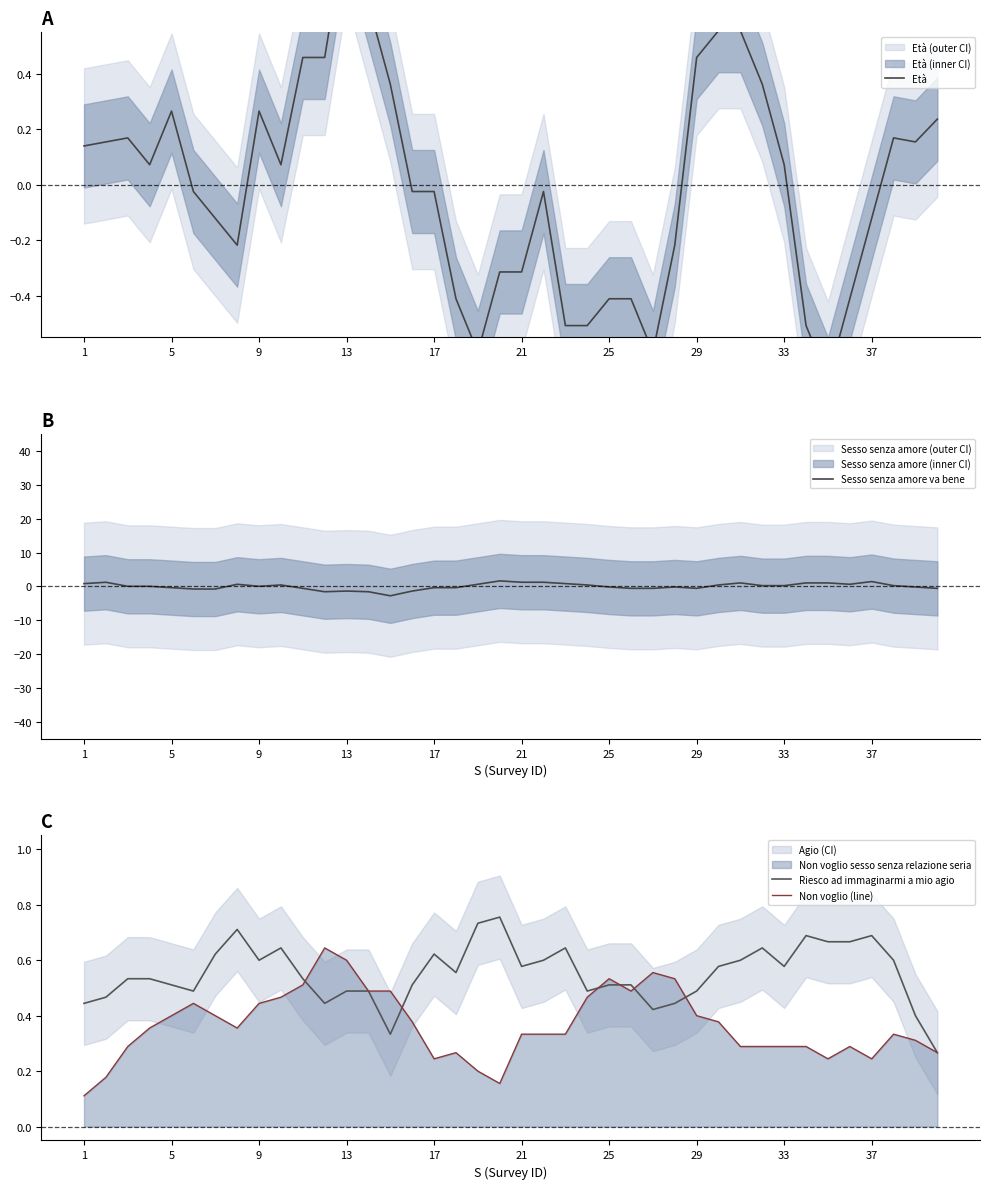

Which series ends up on top after the final intersection of Riesco ad immaginarmi a mio agio and Non voglio (line)?

Riesco ad immaginarmi a mio agio